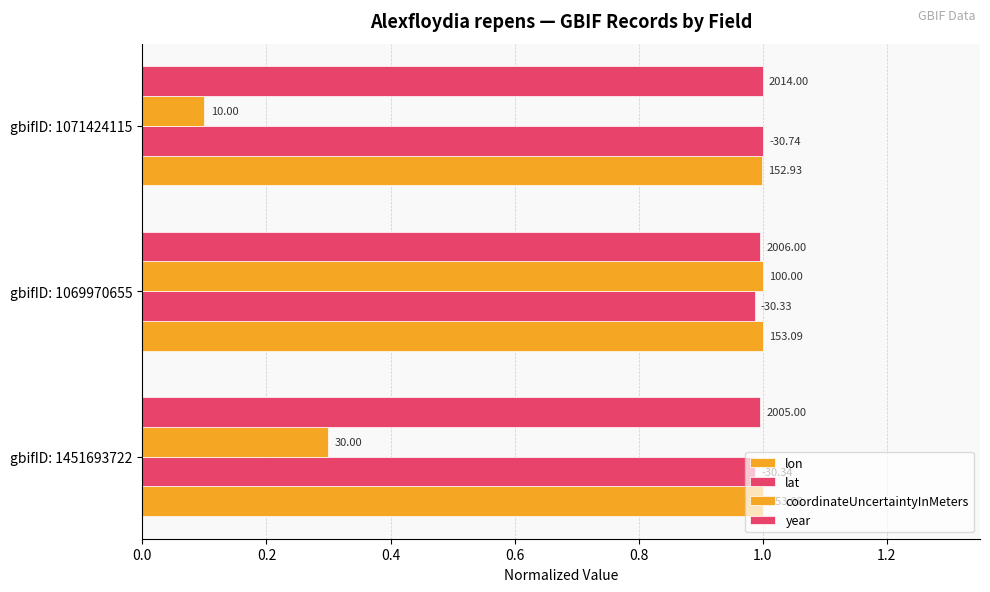

List the series in order of their peak value, lowest first.

lon, lat, coordinateUncertaintyInMeters, year